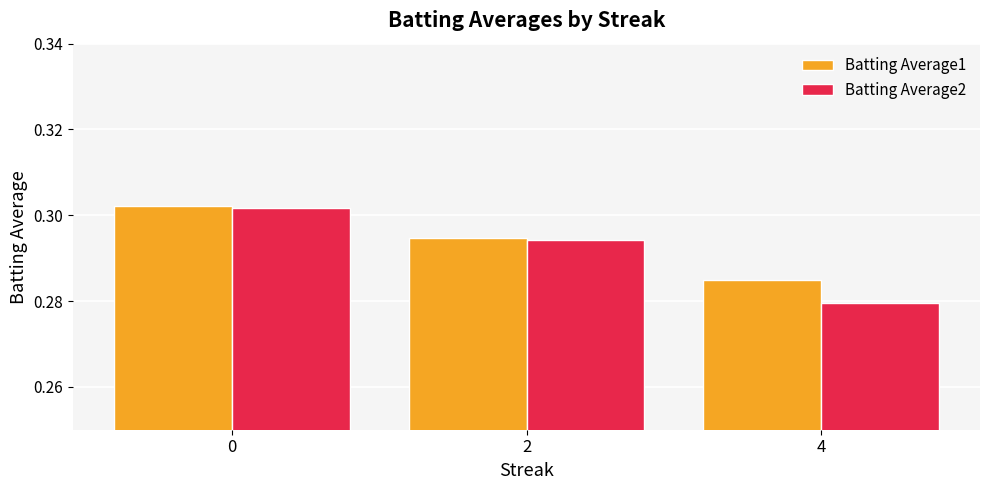

How many bars are there in total?

6